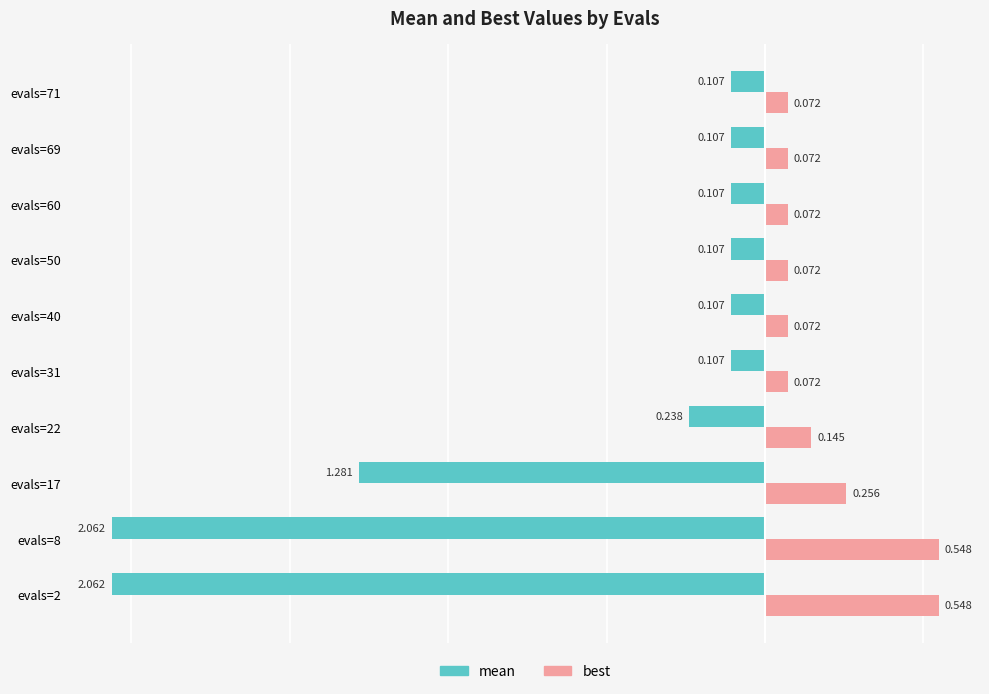

At evals=22, list the series in order from largest to smallest.

best, mean